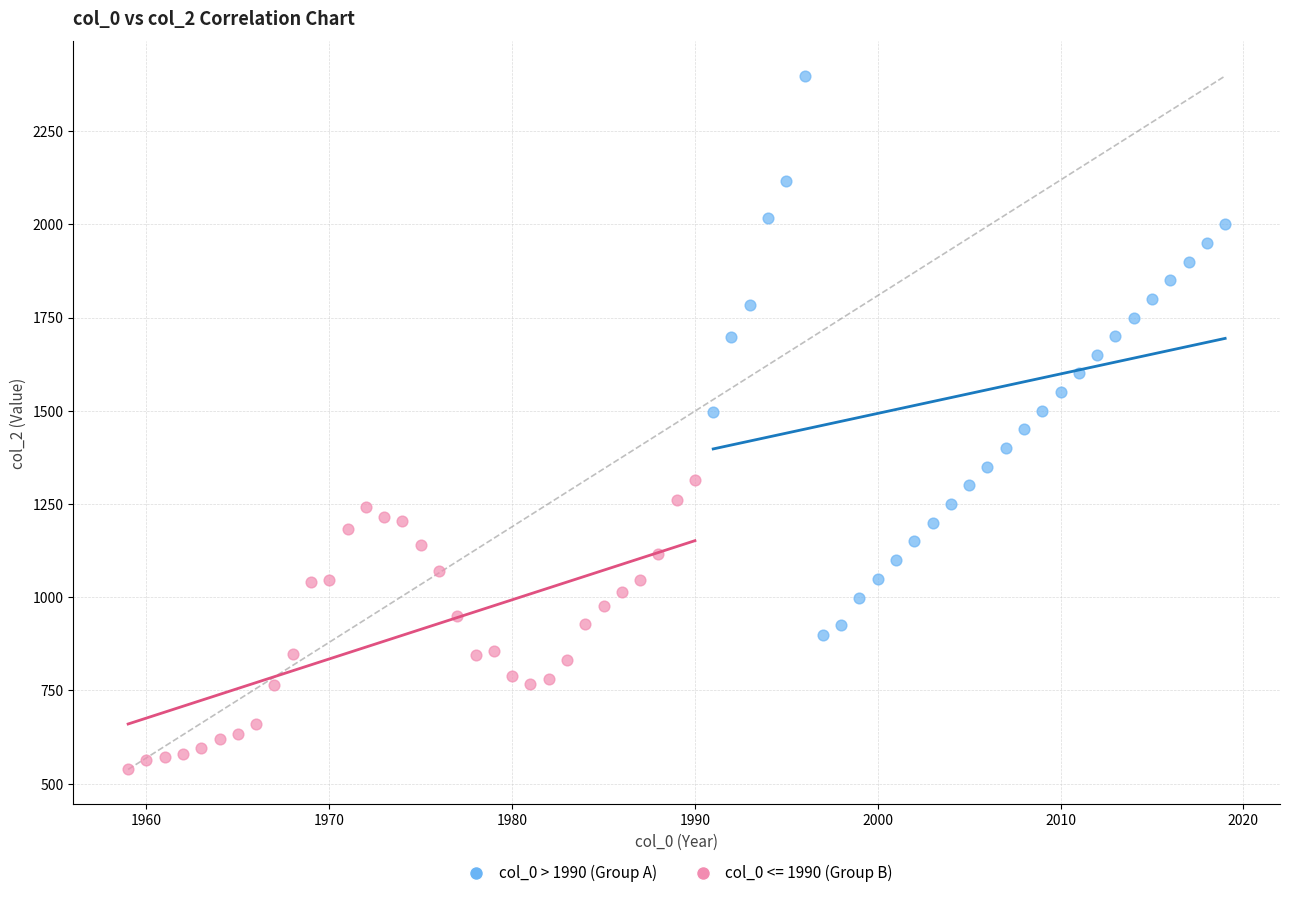

Which series reaches the maximum Y coordinate?

col_0 > 1990 (Group A)